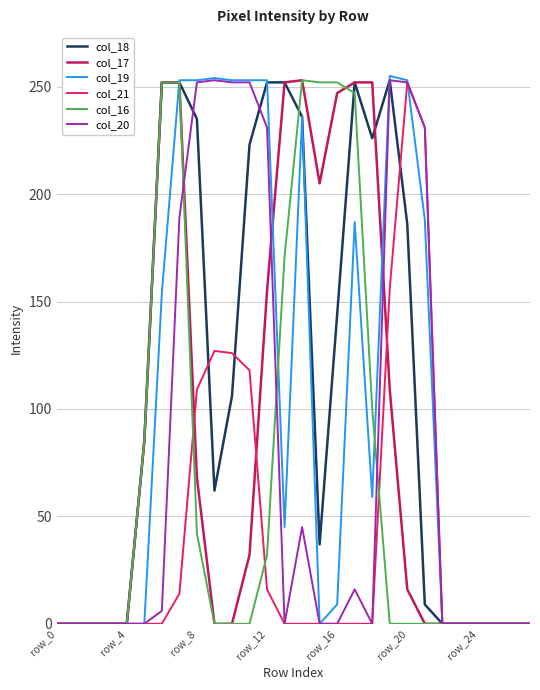

How many col_16 values are between 0 and 171?

22